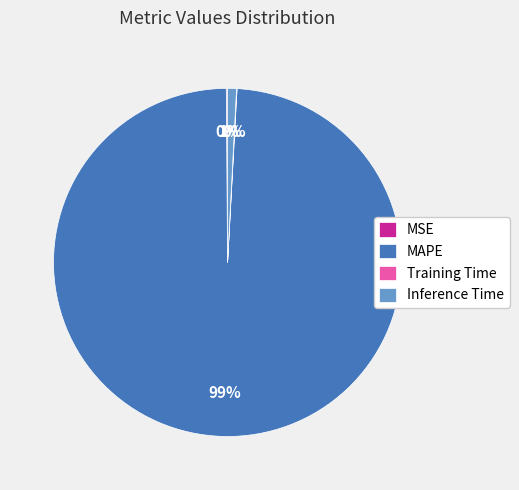

To the nearest percent, what is the average slice percentage?

25%